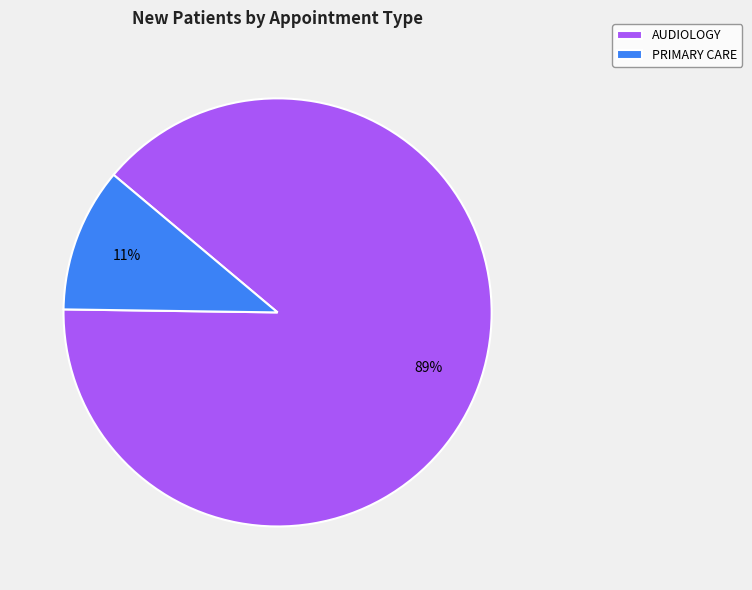

Which category has the smallest portion of the pie?

PRIMARY CARE